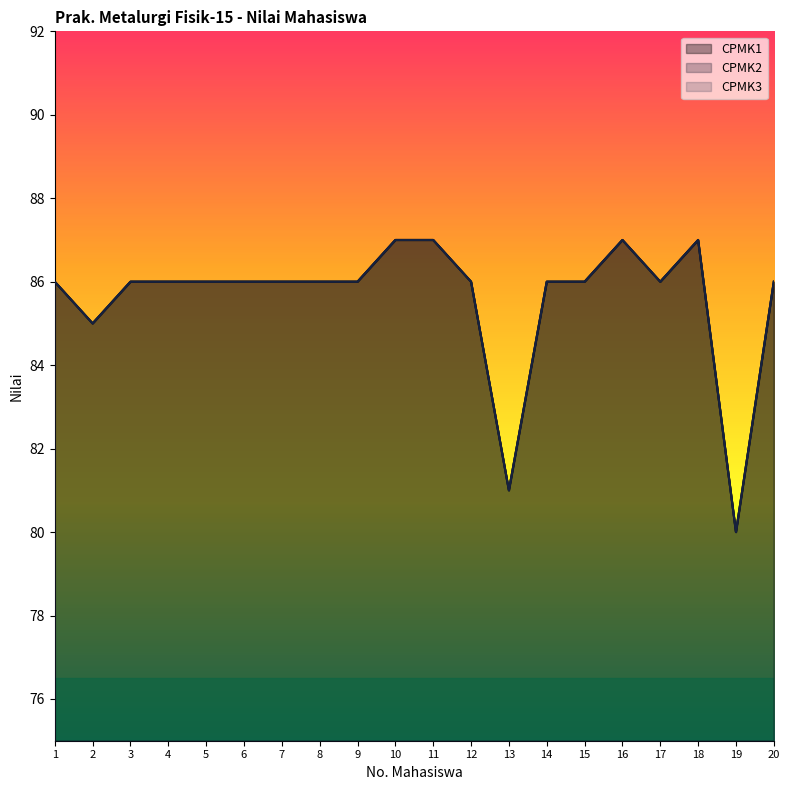

Count the number of data series in this chart.

3